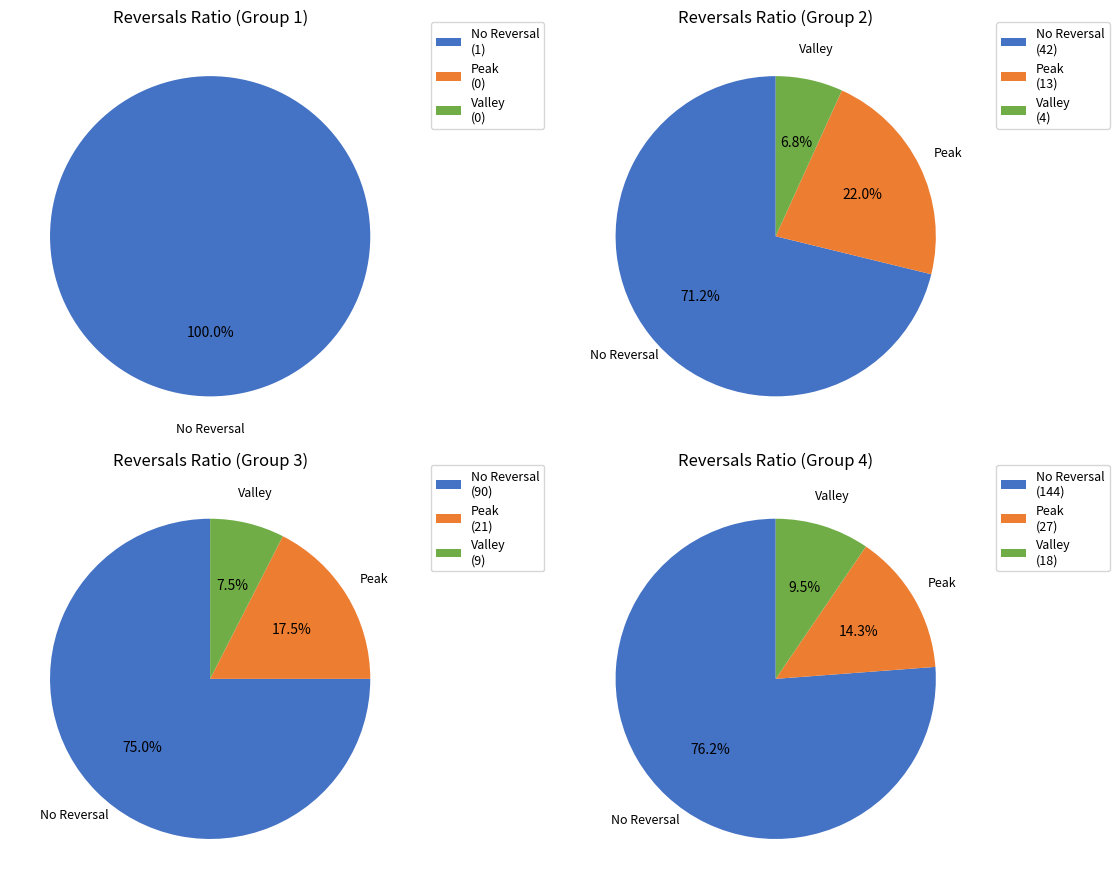

Which series changed the most between 1 and 5?

Group 2